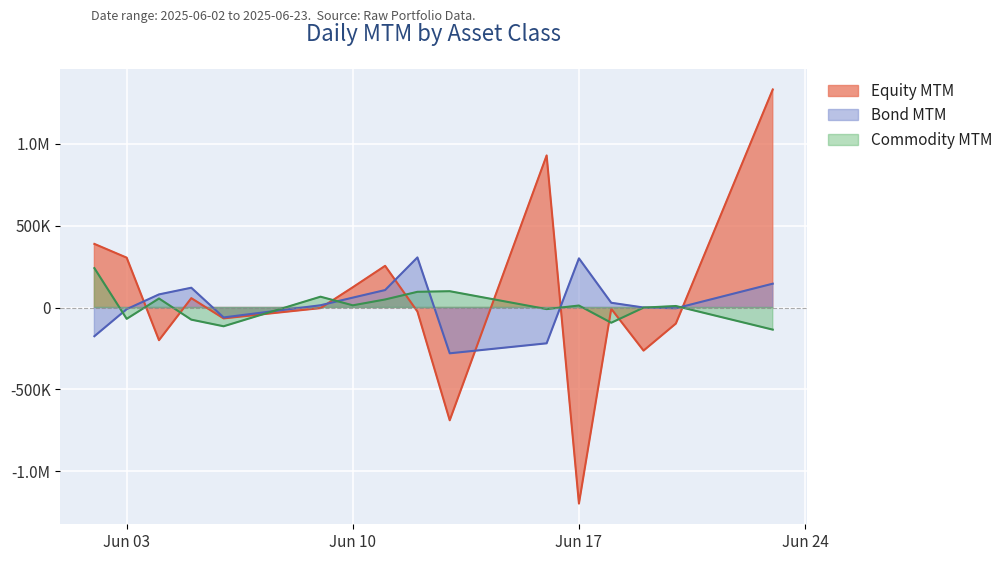

Where does the Equity MTM series first go above -3578?

2025-06-02